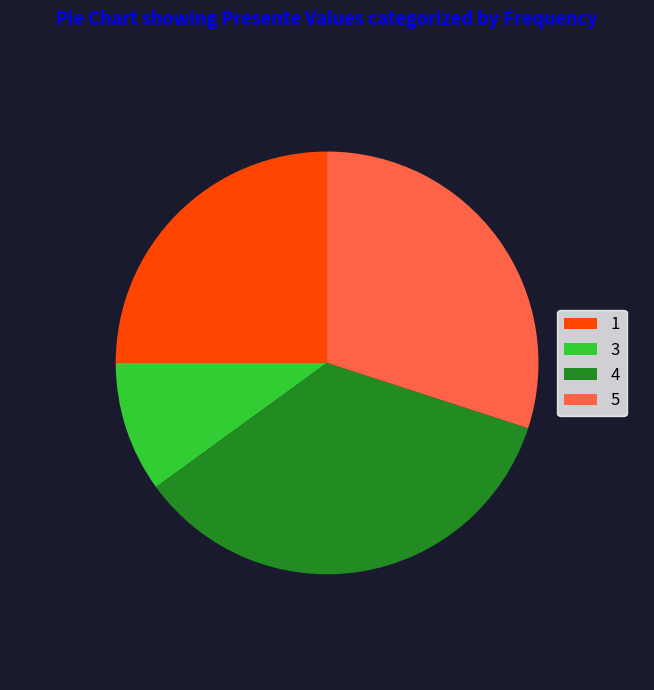

Approximately how many times larger is the value at 4 compared to 1?

1.4